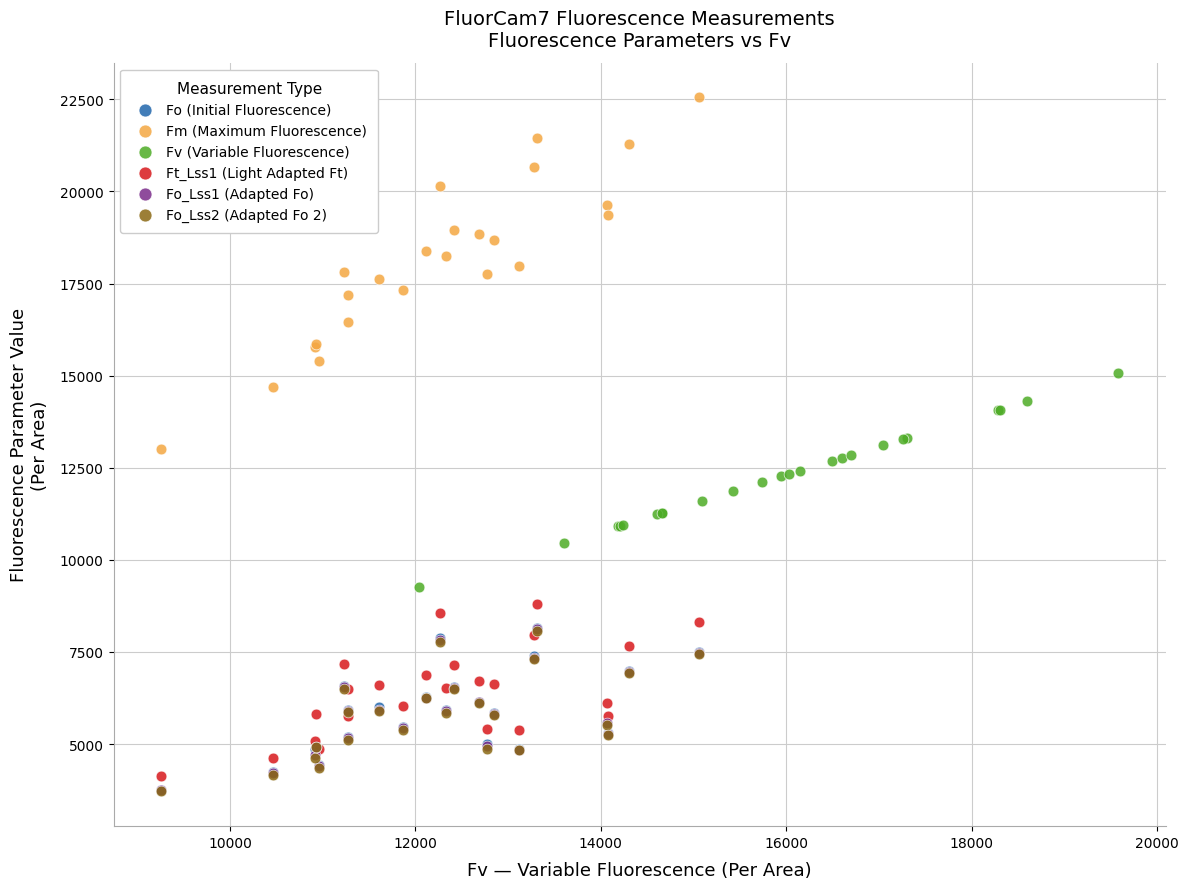

Which series has the largest Y range (max minus min)?

Fm (Maximum Fluorescence)